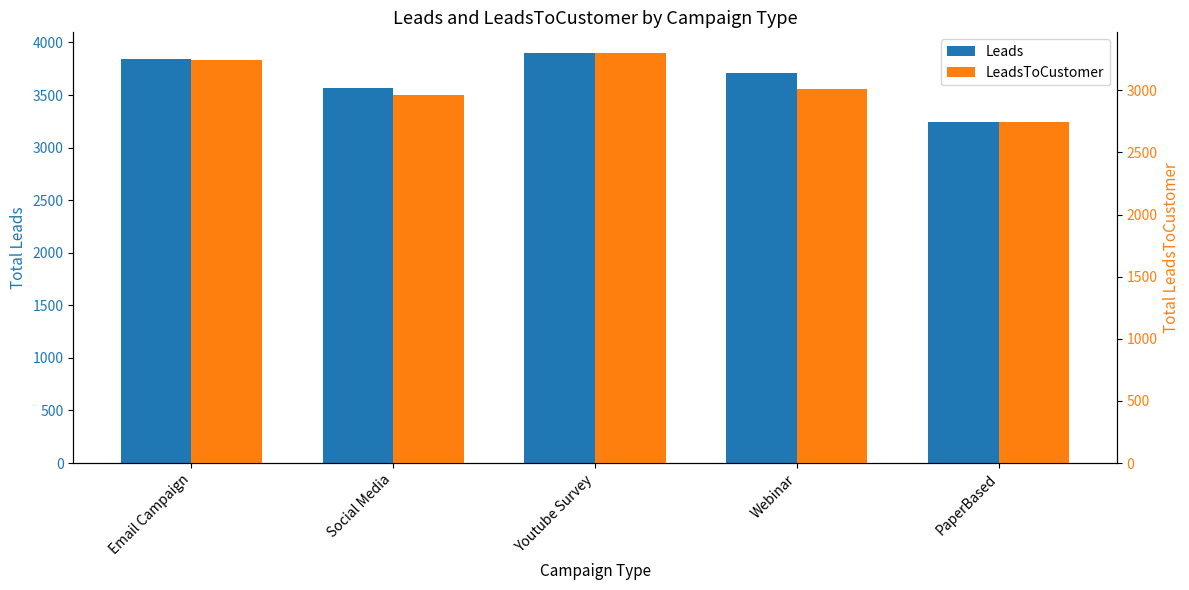

What is the difference between the maximum and minimum values in the Leads series?

656